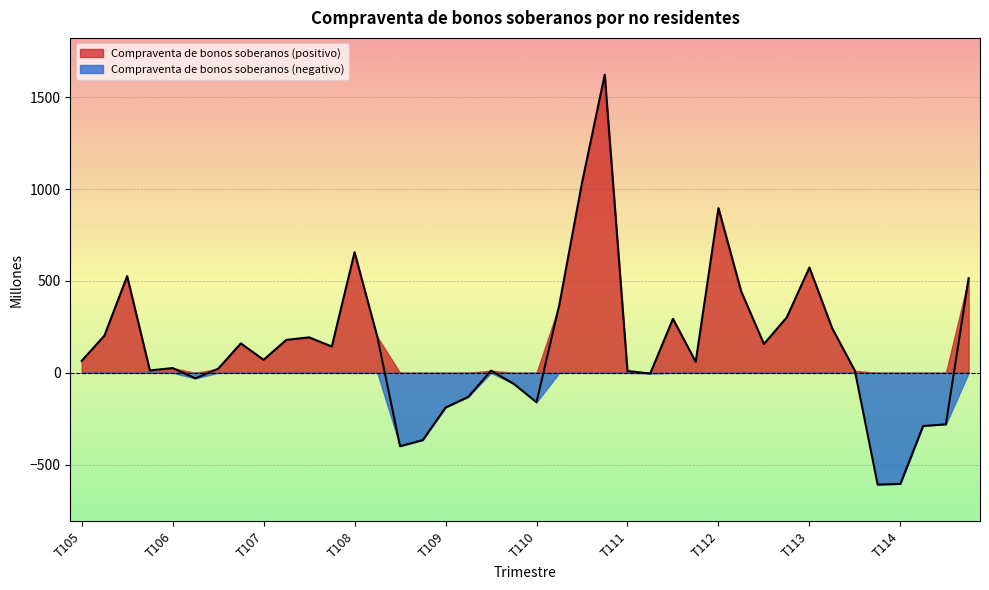

True or false: the data shows -399 at T308.

True